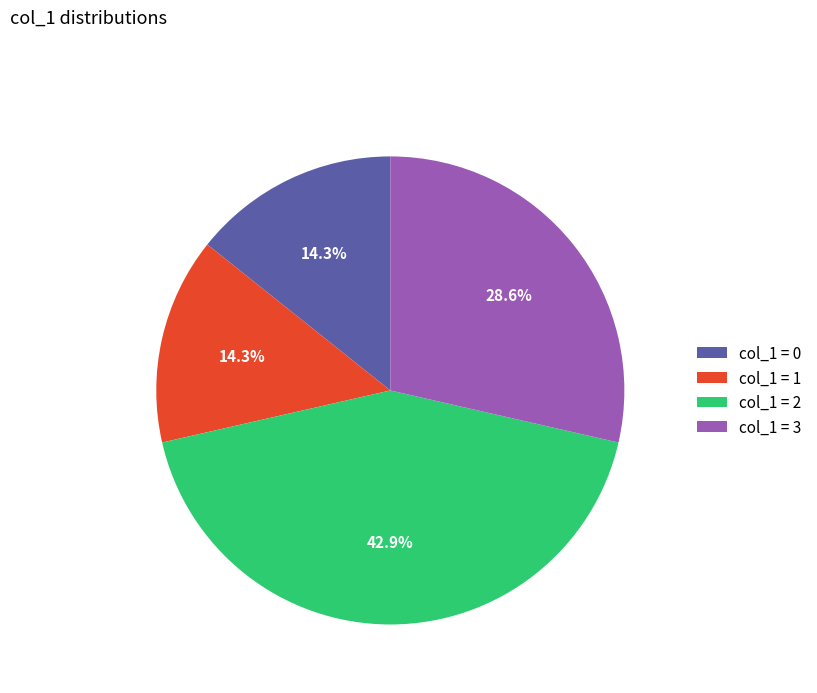

Approximately how many times larger is the value at col_1 = 2 compared to col_1 = 1?

3.0